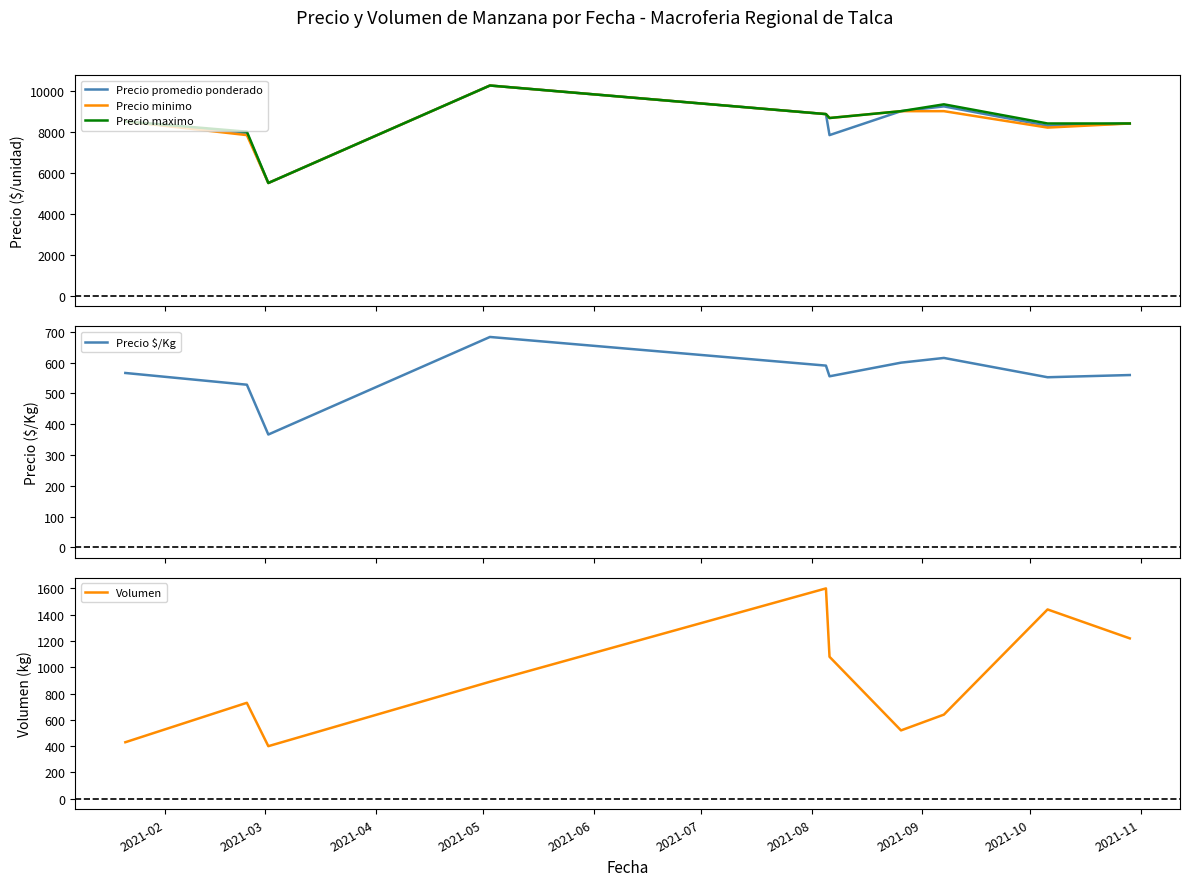

What is the highest value of the Precio minimo series?

10250.0